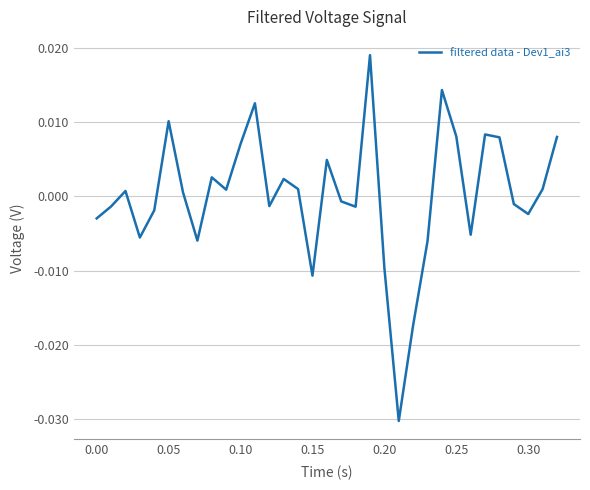

Does the chart display data point markers on the line(s)?

No